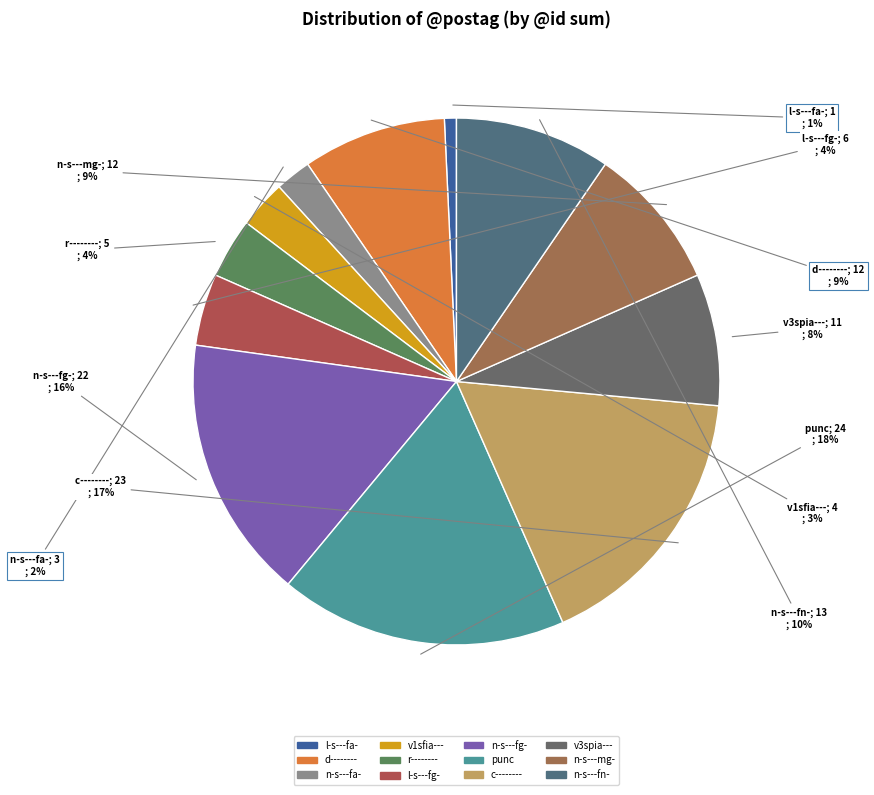

To the nearest percent, what is the difference between the largest and smallest slice percentages?

17%